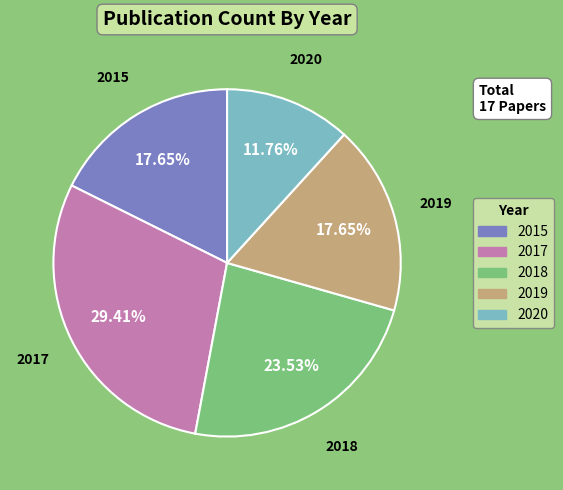

What is the largest slice in the pie chart?

2017